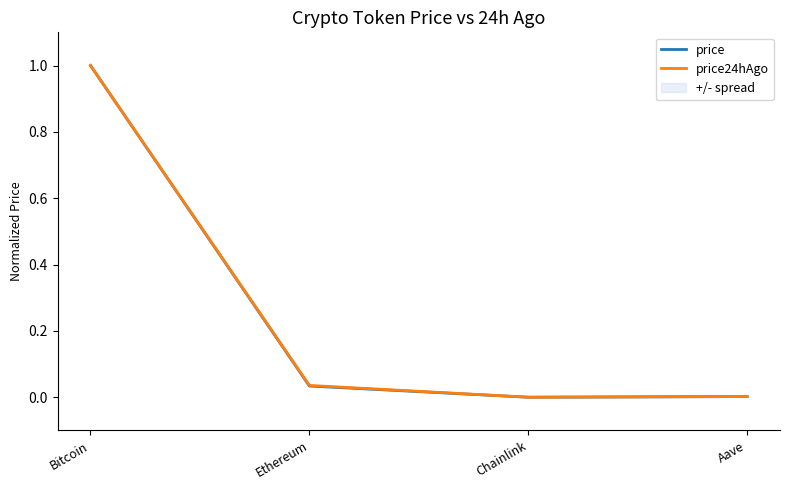

Reading right to left, extract all data points from this chart.

price: Aave=0.0	Chainlink=0.0	Ethereum=0.0	Bitcoin=1.0
price24hAgo: Aave=0.0	Chainlink=0.0	Ethereum=0.0	Bitcoin=1.0